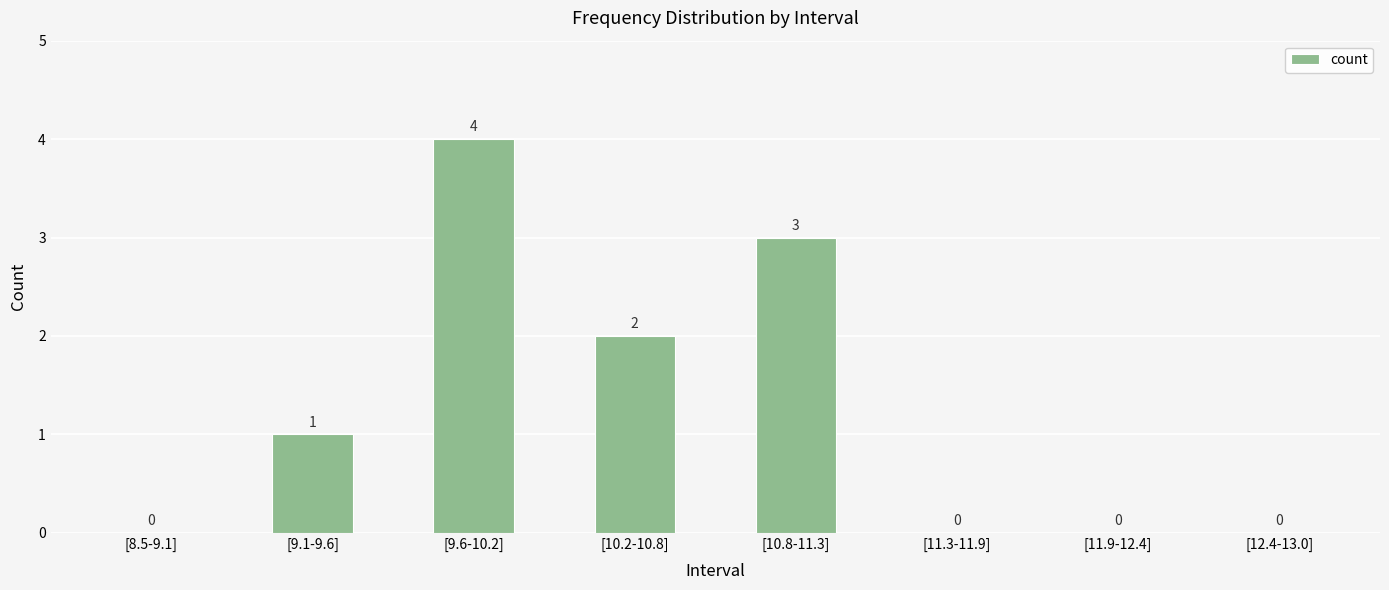

What is the sum of the values at [9.6-10.2] and [10.8-11.3]?

7